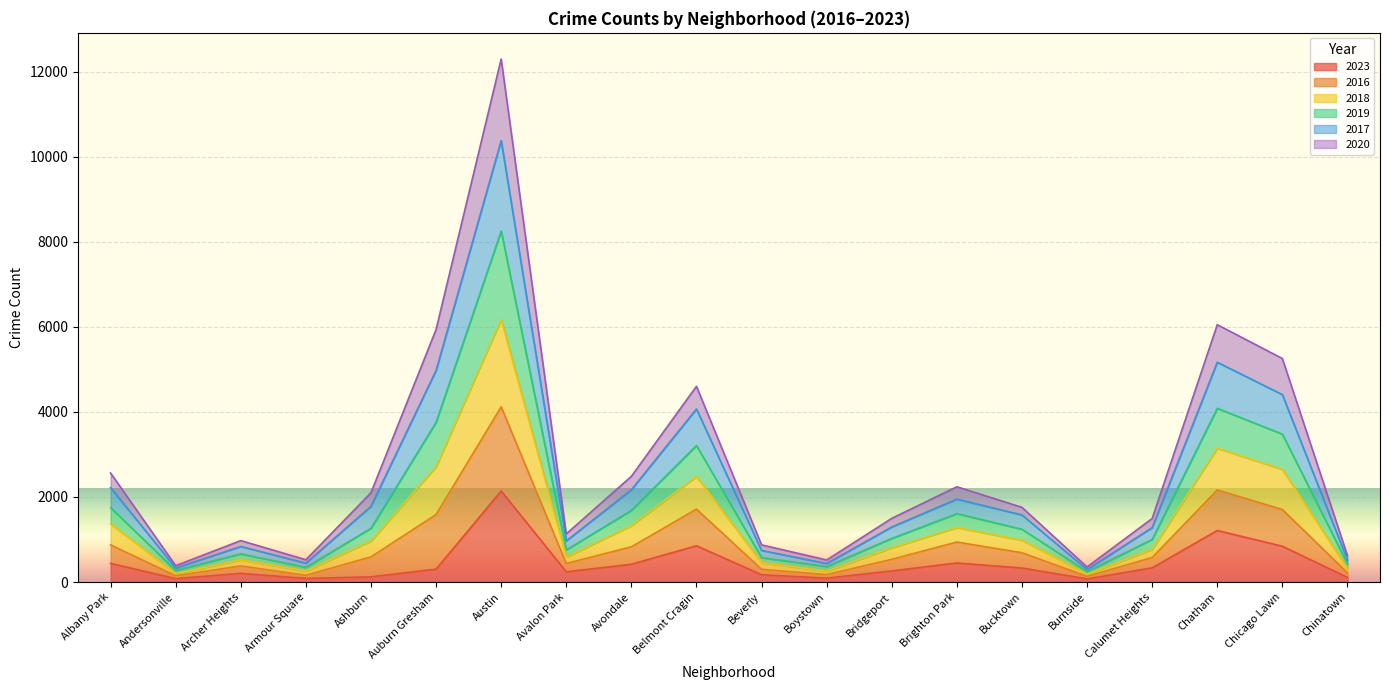

True or false: 2016 has more than 2 points higher than both neighbors.

True